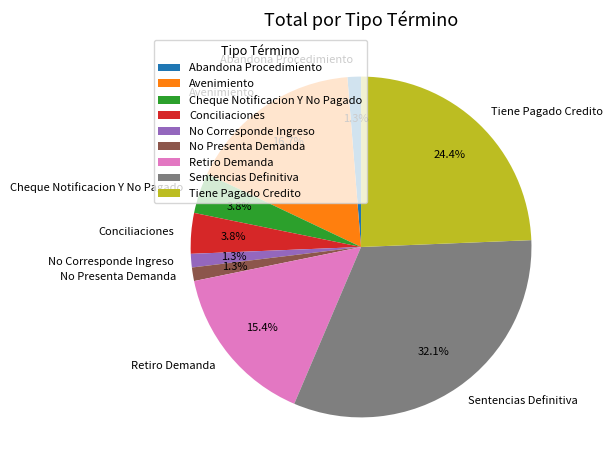

How much of the chart is everything except Conciliaciones?

96.2%